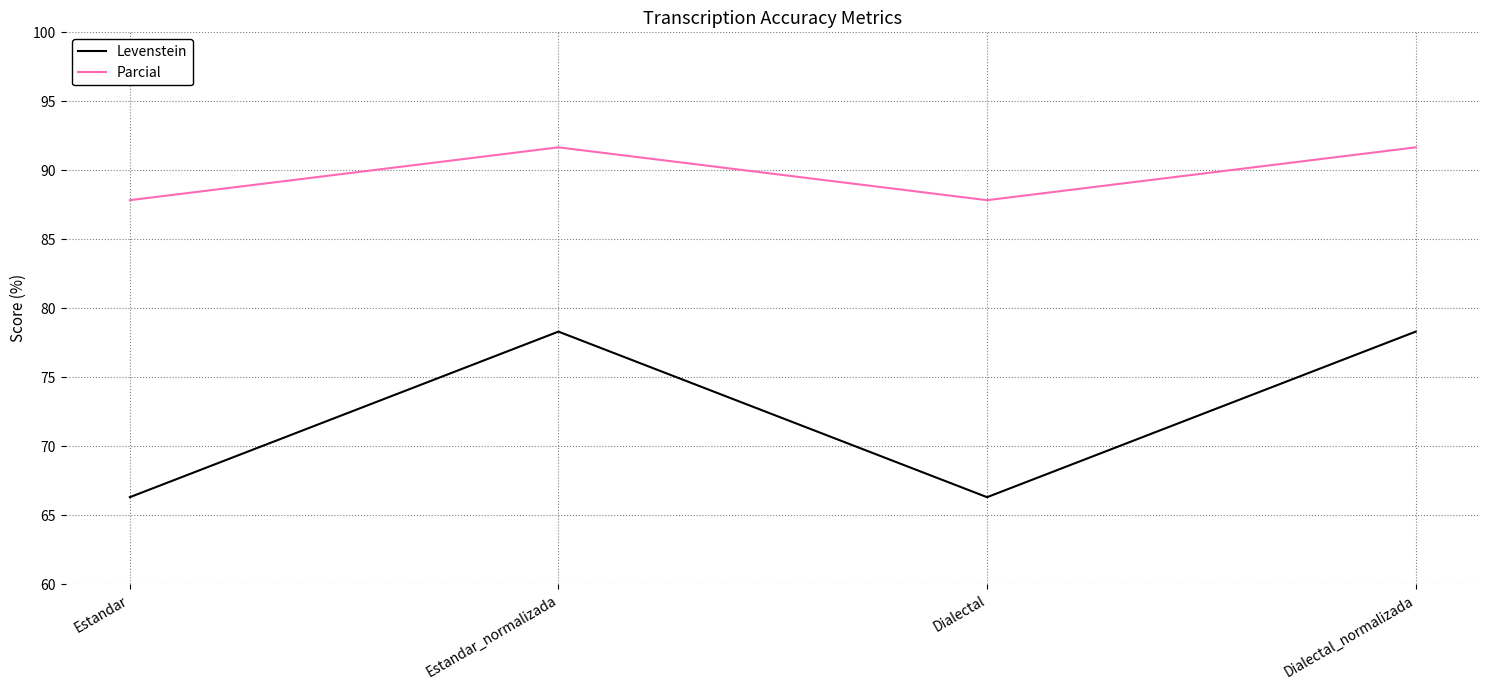

What are all the series names shown in the legend?

Levenstein, Parcial